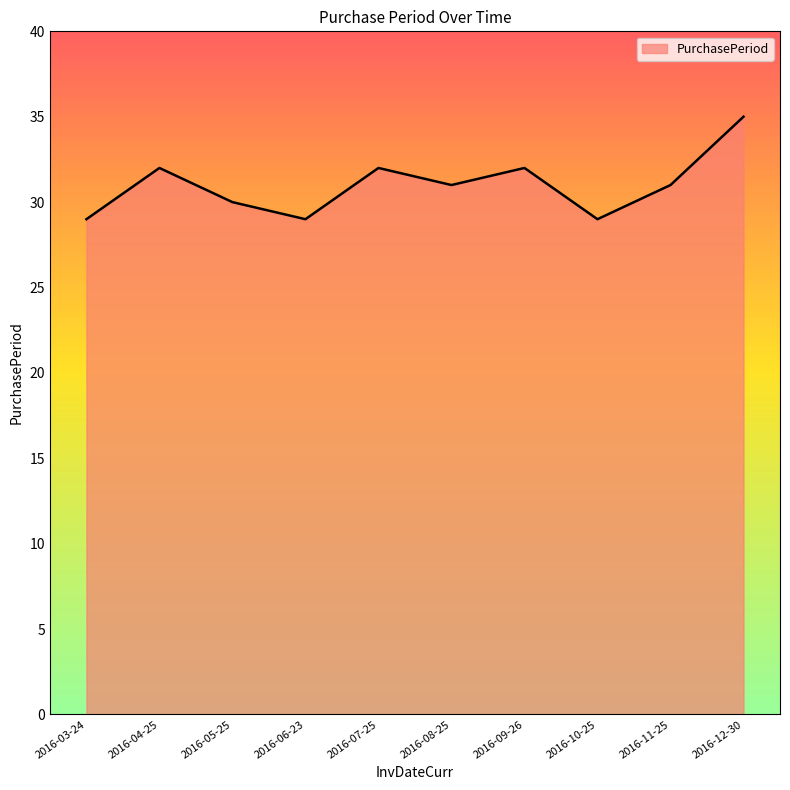

At which category does the data reach its first local valley?

2016-06-23